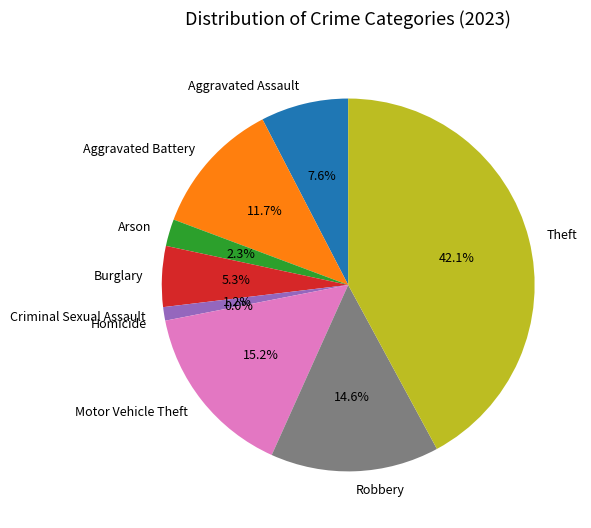

To the nearest percent, what portion does Aggravated Assault represent?

8%